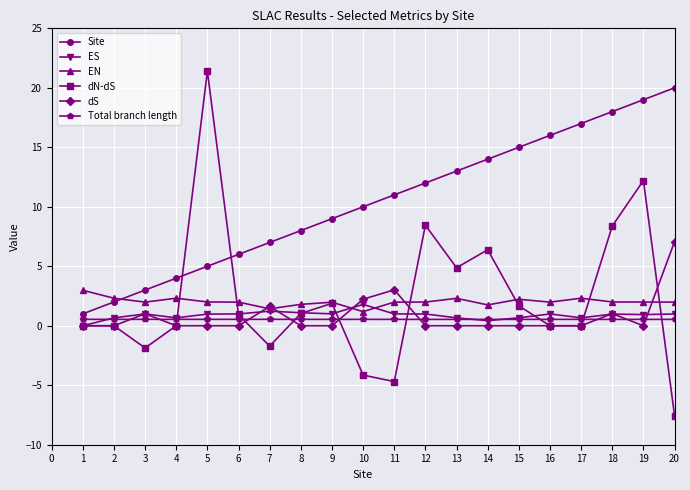

What are all the series names shown in the legend?

Site, ES, EN, dN-dS, dS, Total branch length